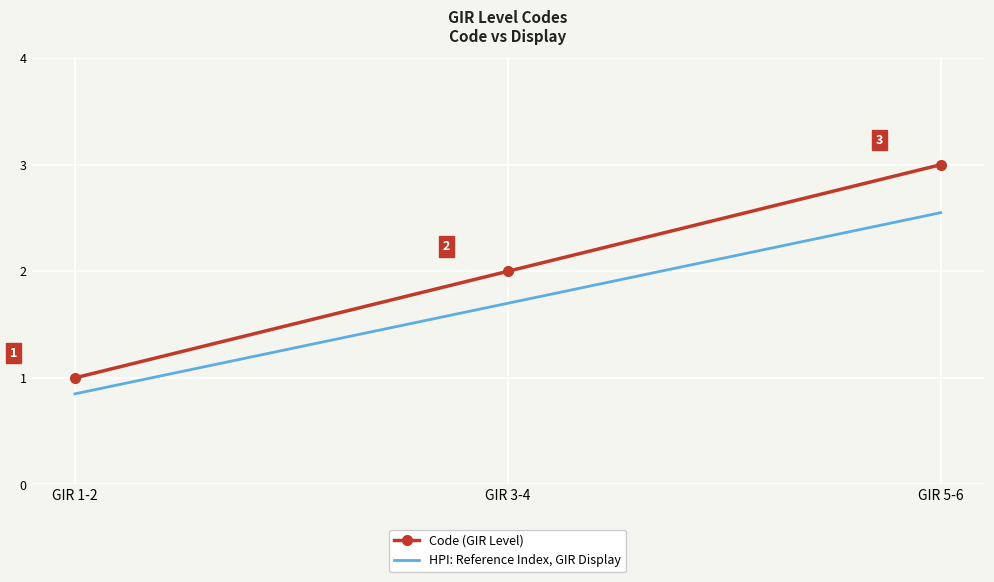

What is the sum of the Code (GIR Level) values at GIR 3-4 and GIR 1-2?

3.0